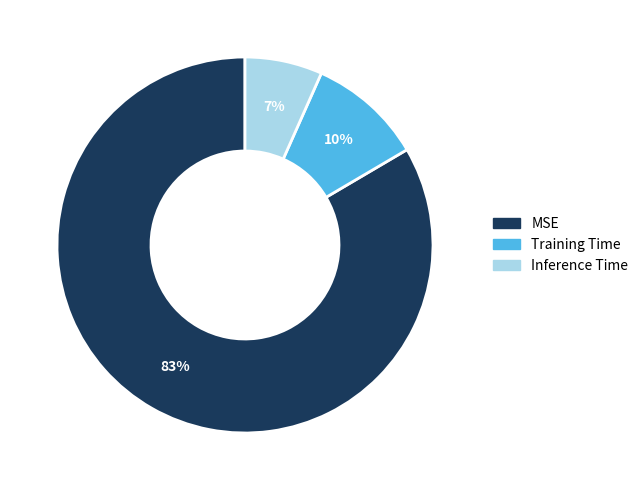

True or false: Inference Time accounts for 7% of the total.

True